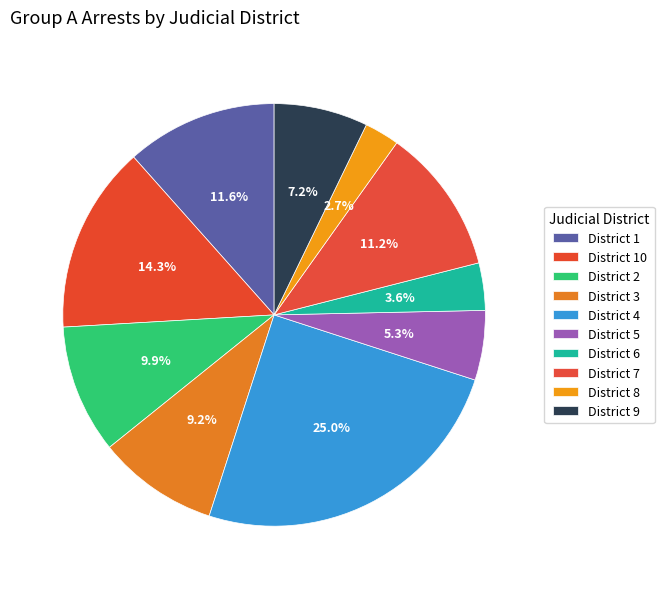

What is the smallest slice in the pie chart?

8